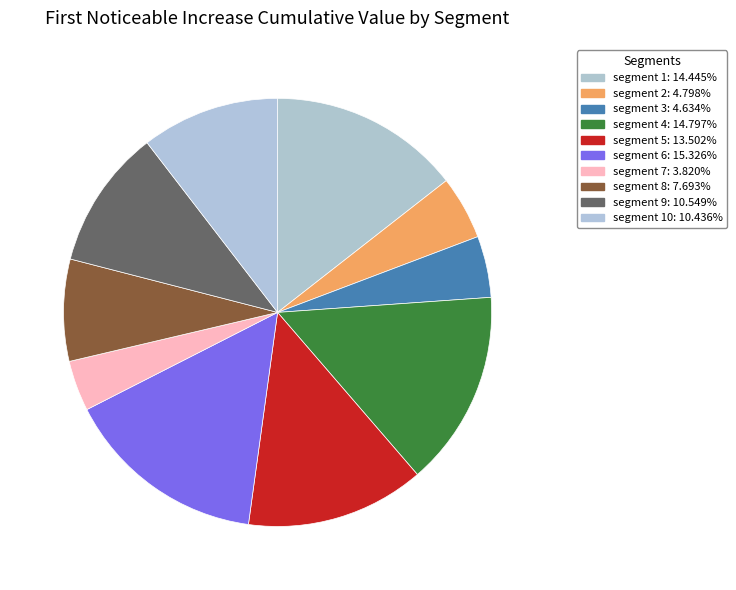

Rank the categories by value from highest to lowest.

segment 6, segment 4, segment 1, segment 5, segment 9, segment 10, segment 8, segment 2, segment 3, segment 7